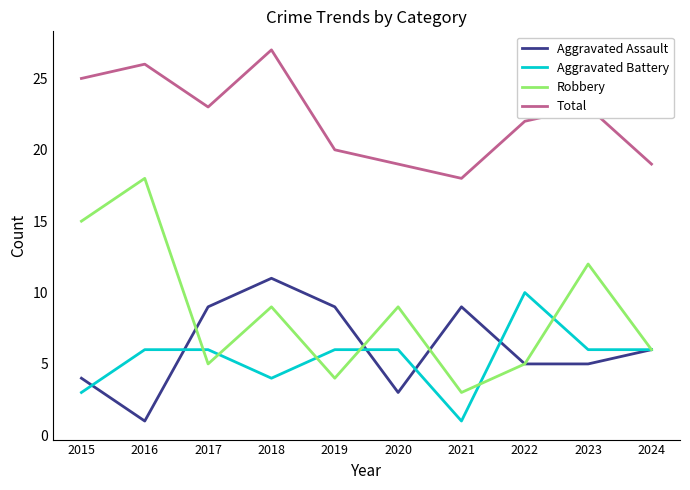

What is the total value across all series at 2016?

51